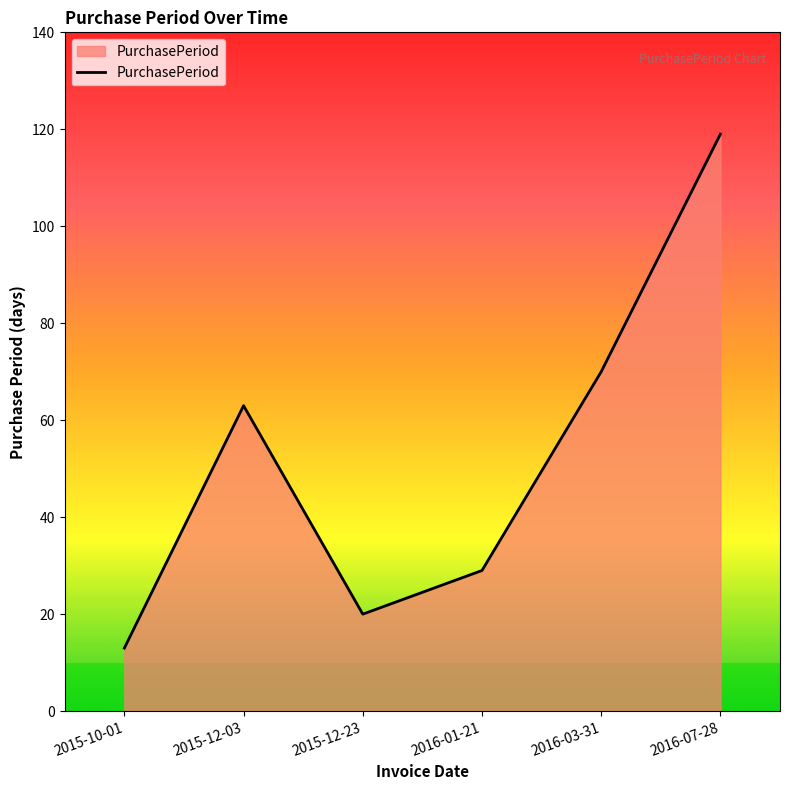

True or false: the data shows 63 at 2015-12-03.

True